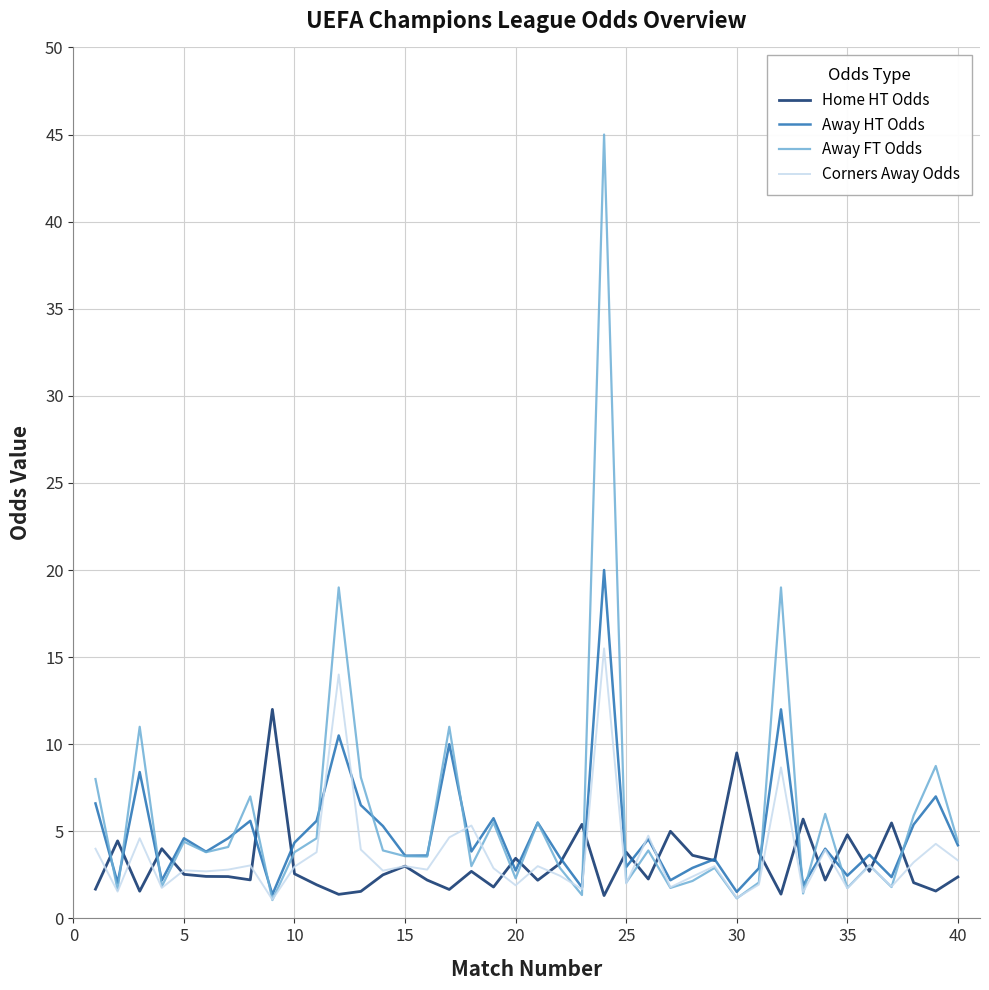

Which series has the widest spread of values?

Away FT Odds